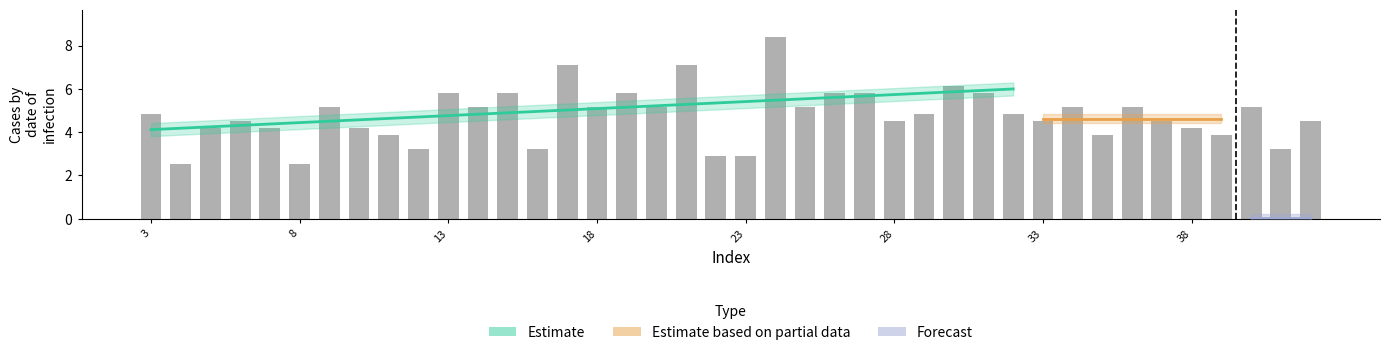

What is the label of the 40th bar from the right?

3